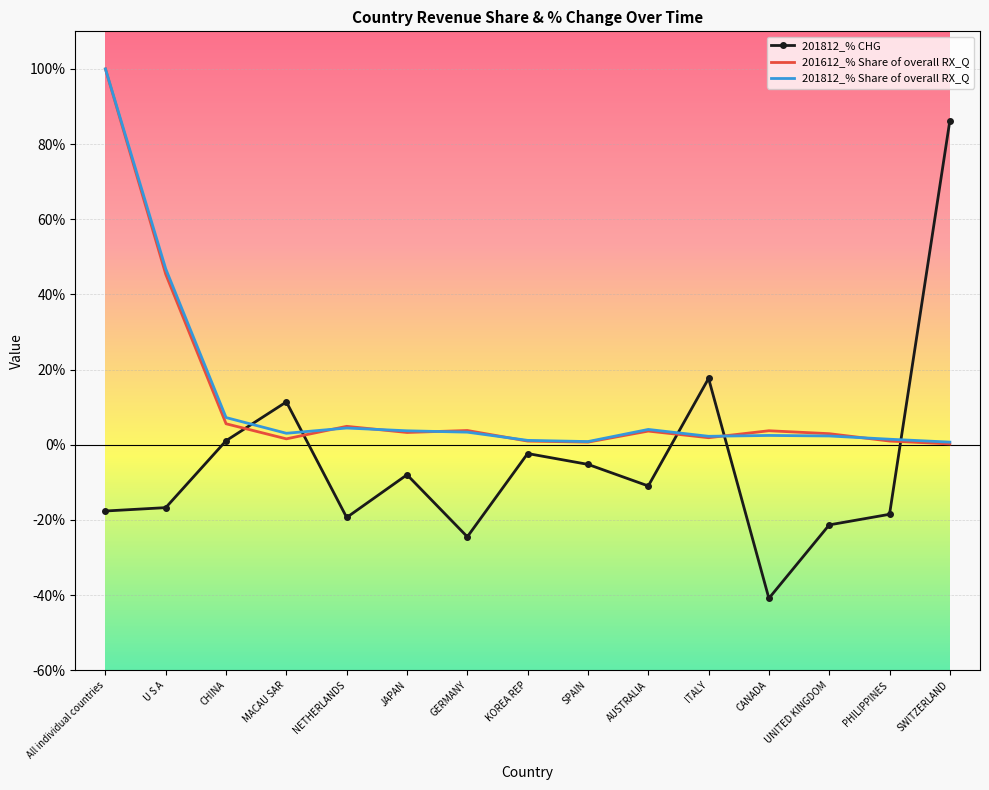

Which series has the largest range (max minus min)?

201812_% CHG